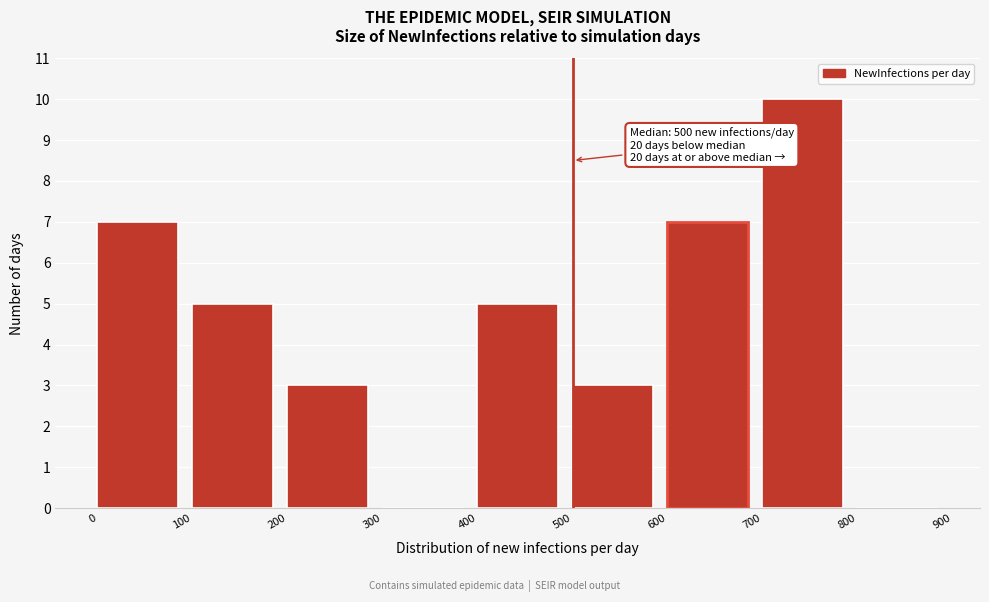

Over which range of the x-axis is the bar tallest?

700 to 800